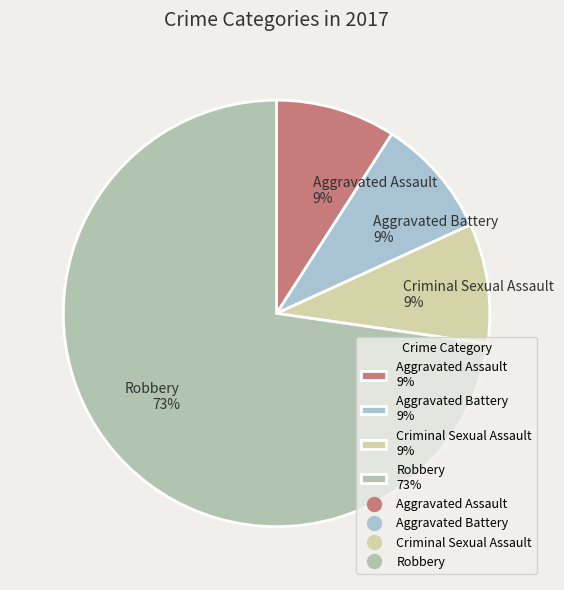

How many slices are in this pie chart?

4